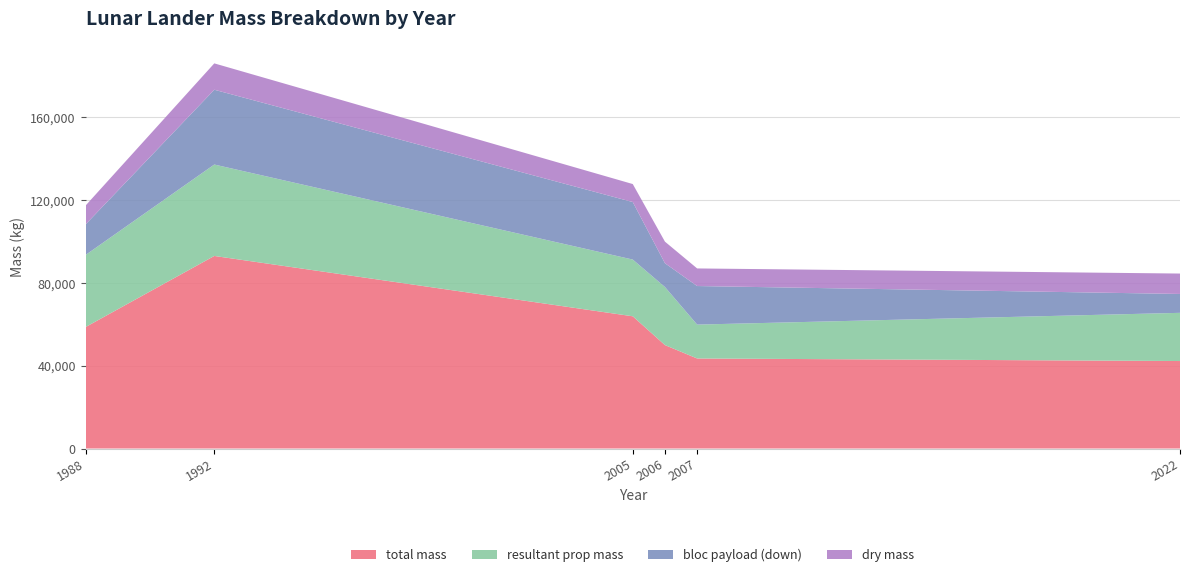

What is the highest value of the total mass series?

93037.5